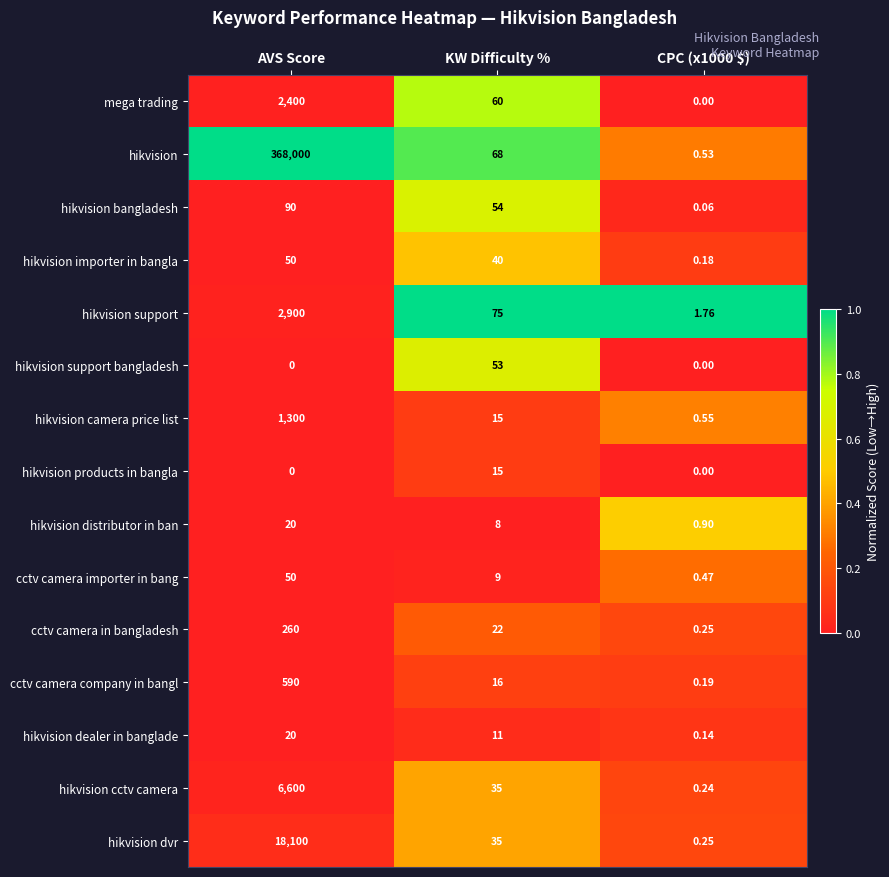

How many distinct data groups are displayed?

15